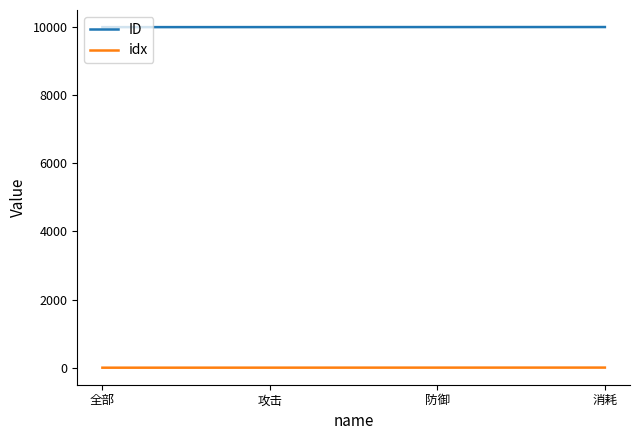

What is the maximum value shown in the chart?

10003